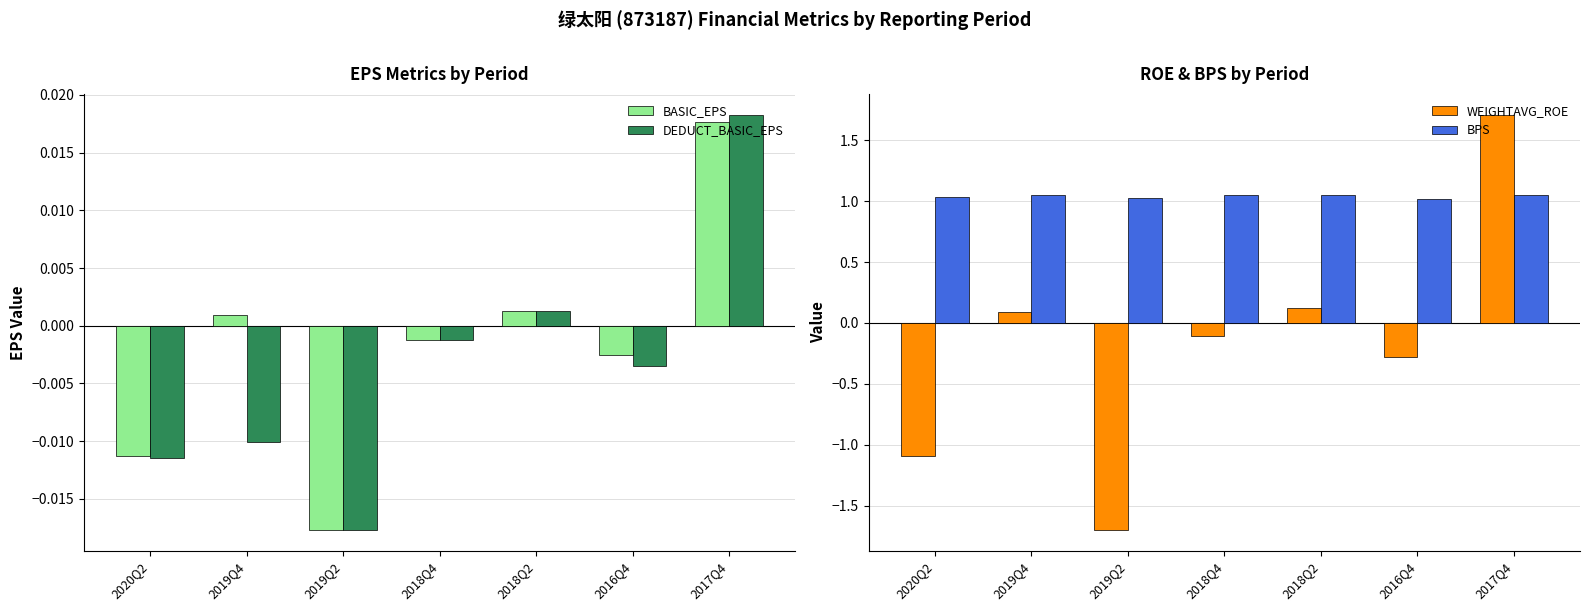

Rank the series at 2020Q2 from highest to lowest value.

BPS, BASIC_EPS, DEDUCT_BASIC_EPS, WEIGHTAVG_ROE